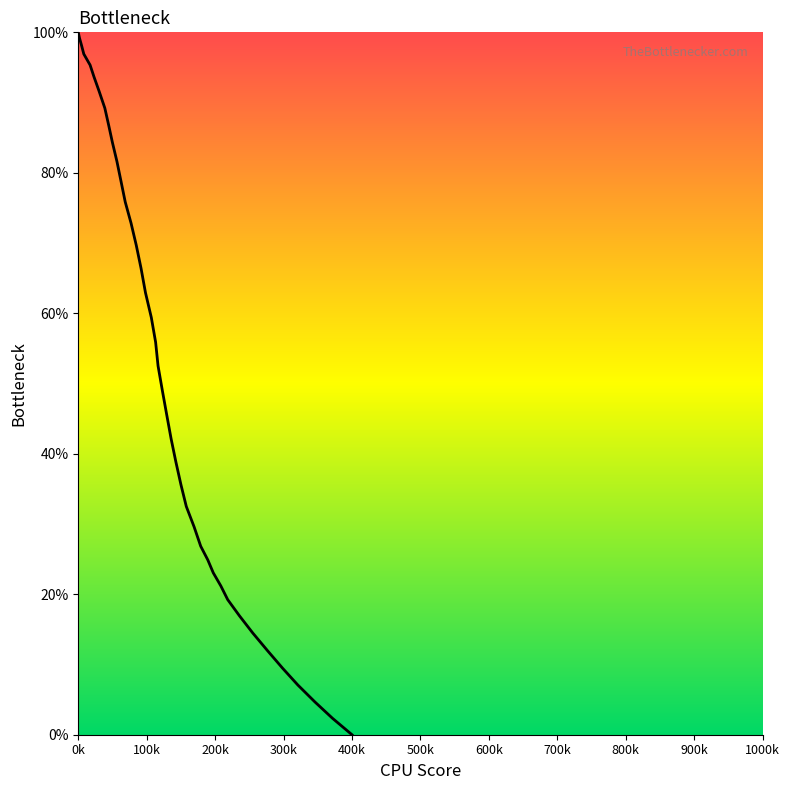

What is the greatest value displayed?

100.0